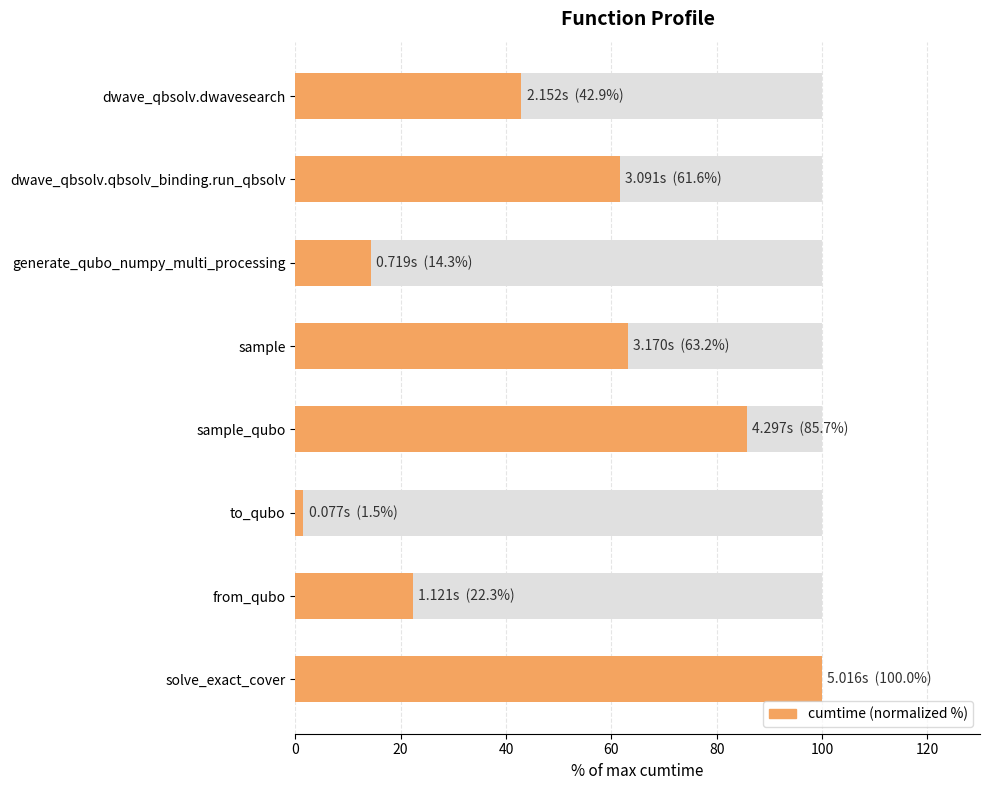

Which has a higher value, sample_qubo or dwave_qbsolv.dwavesearch?

sample_qubo